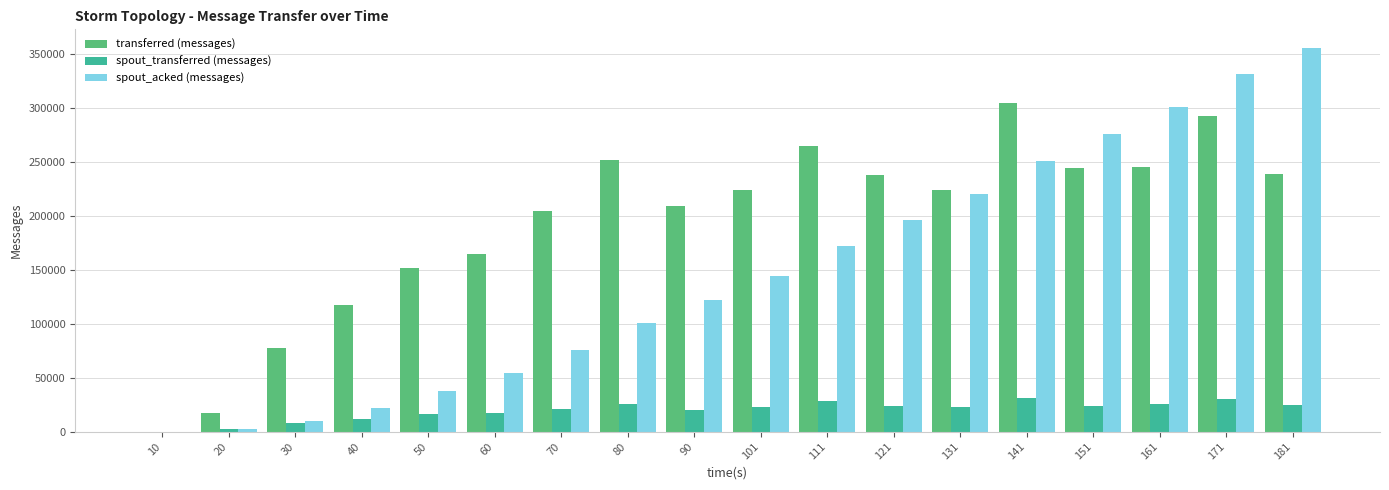

How many categories are shown in the chart?

18